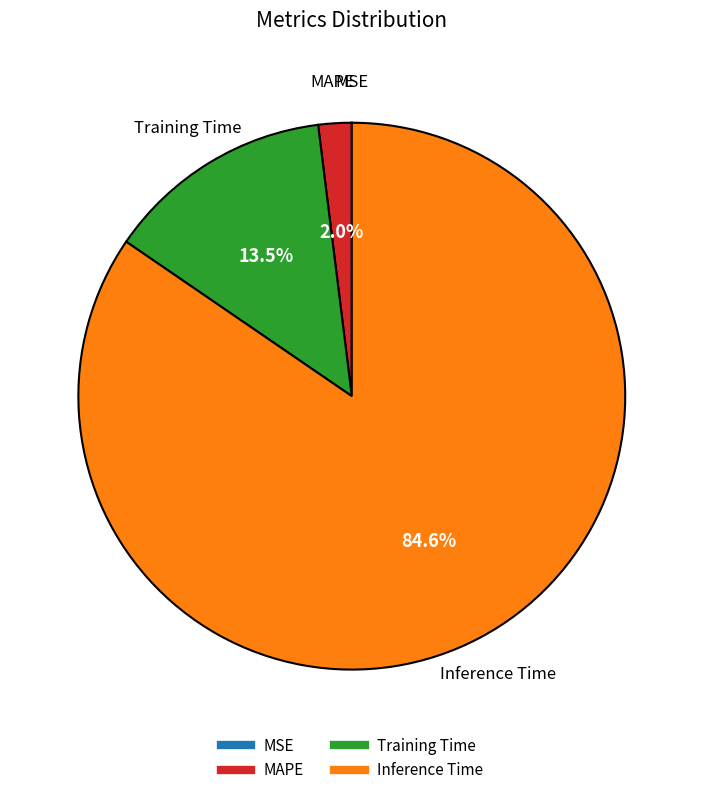

Which slice is the largest?

Inference Time